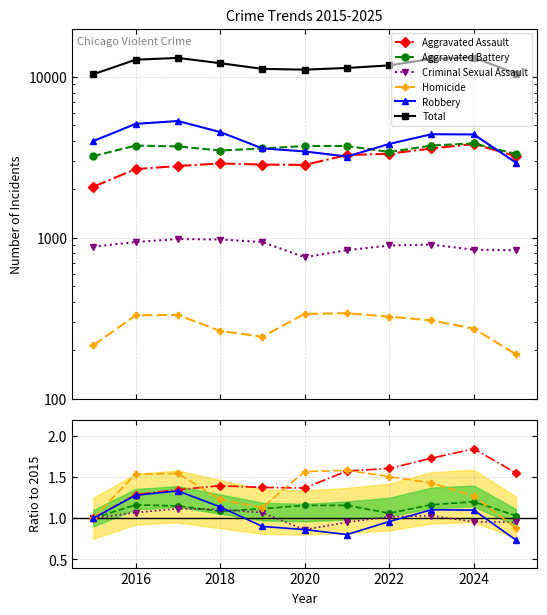

Is the value of Robbery at 2020 greater than the value of Aggravated Assault at 10?

No